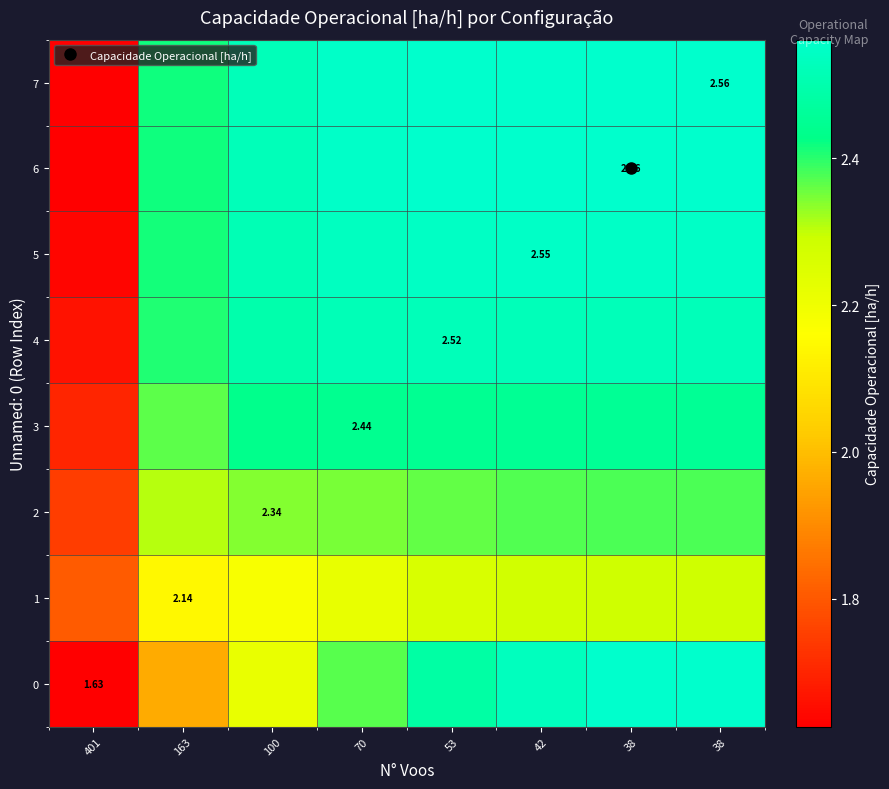

At how many categories does at least one series exceed 1?

8